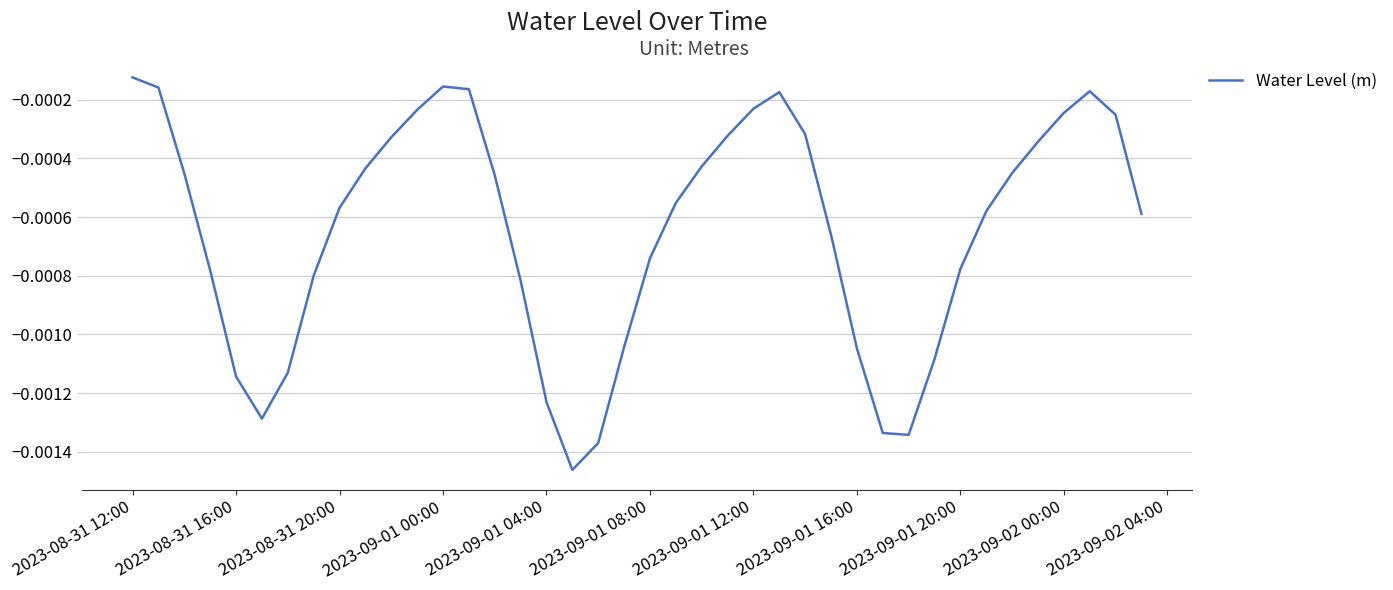

At which category does the chart reach its peak across all series?

2023-08-31 12:00